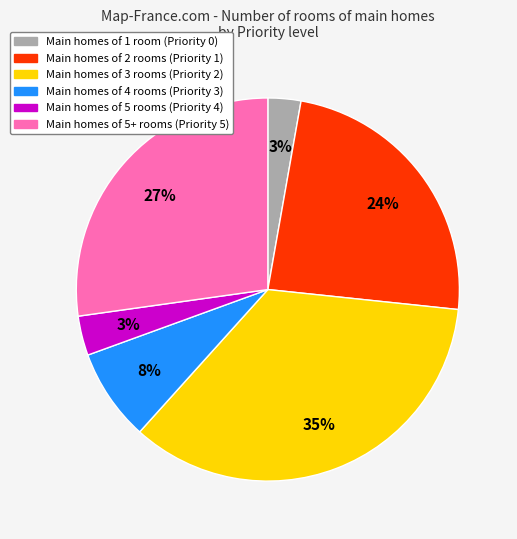

Is there a majority slice in this chart?

No